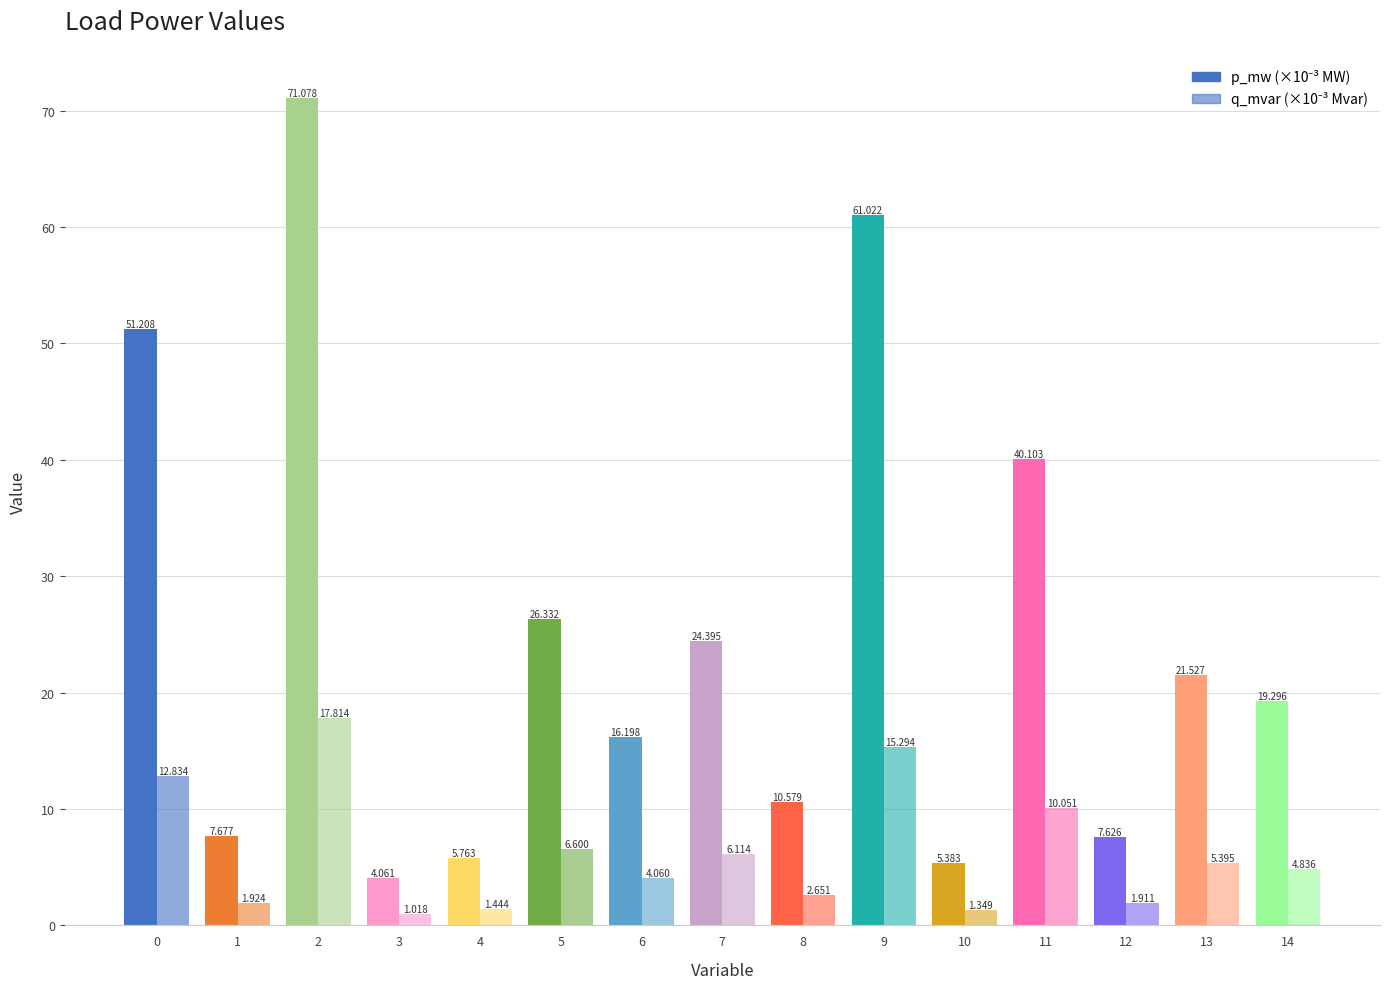

How many categories are shown in the chart?

15